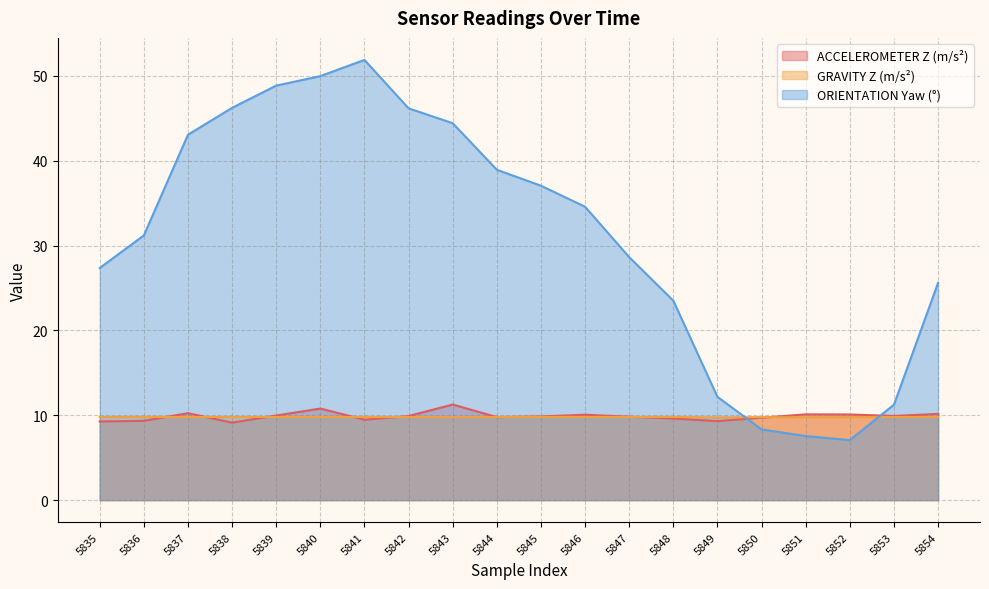

How many series are shown in this chart?

3